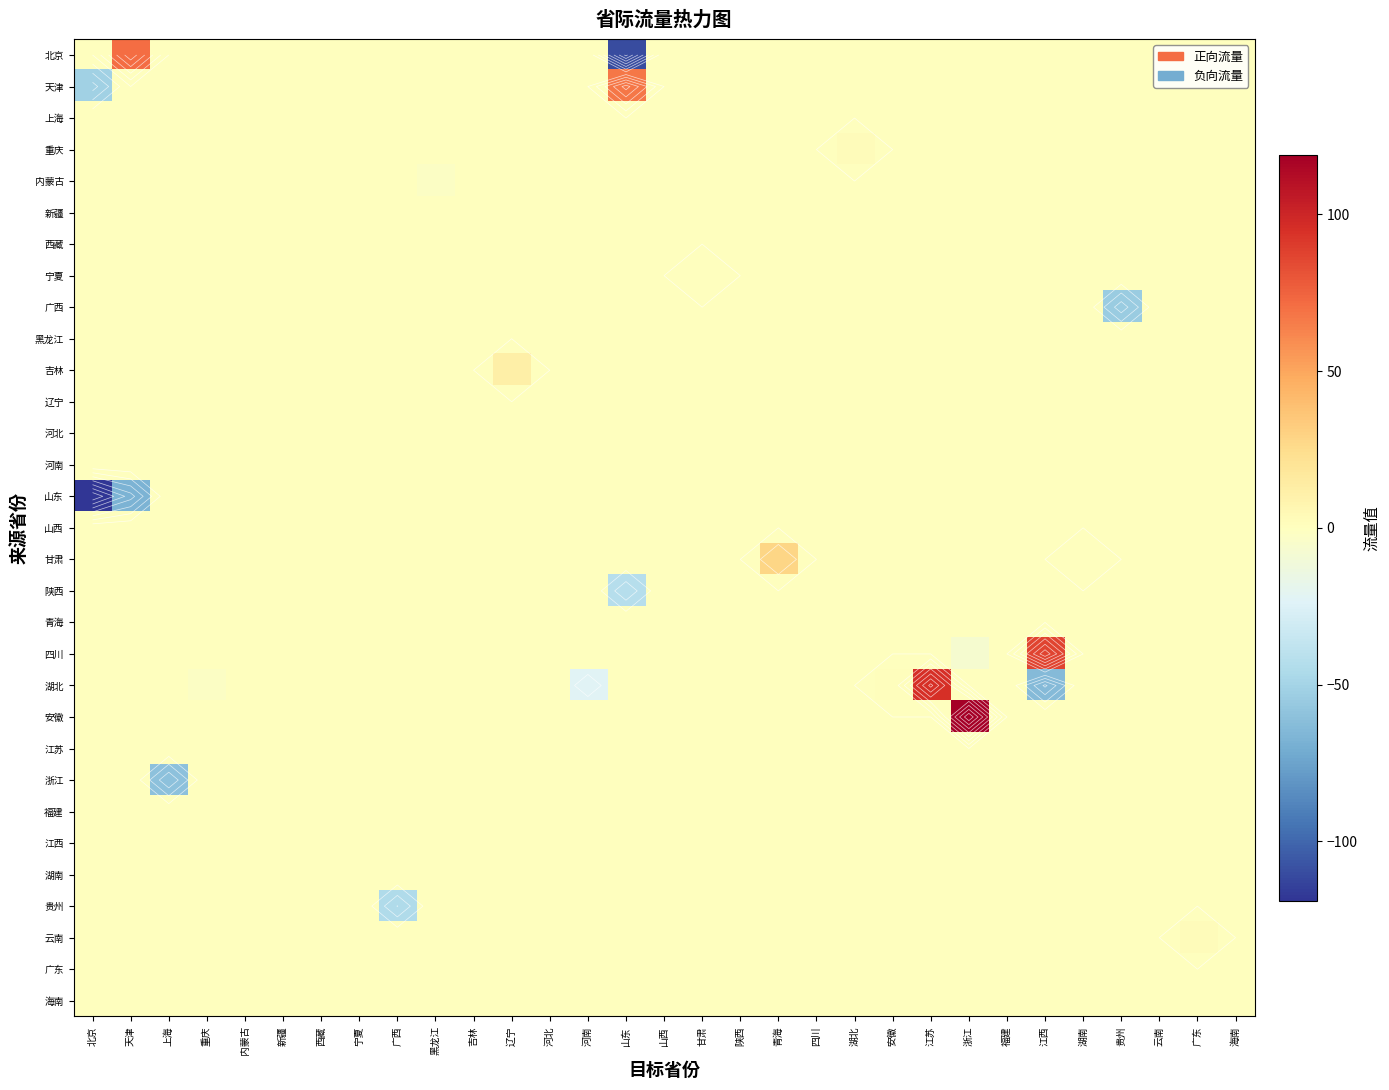

What is the greatest value displayed?

118.8